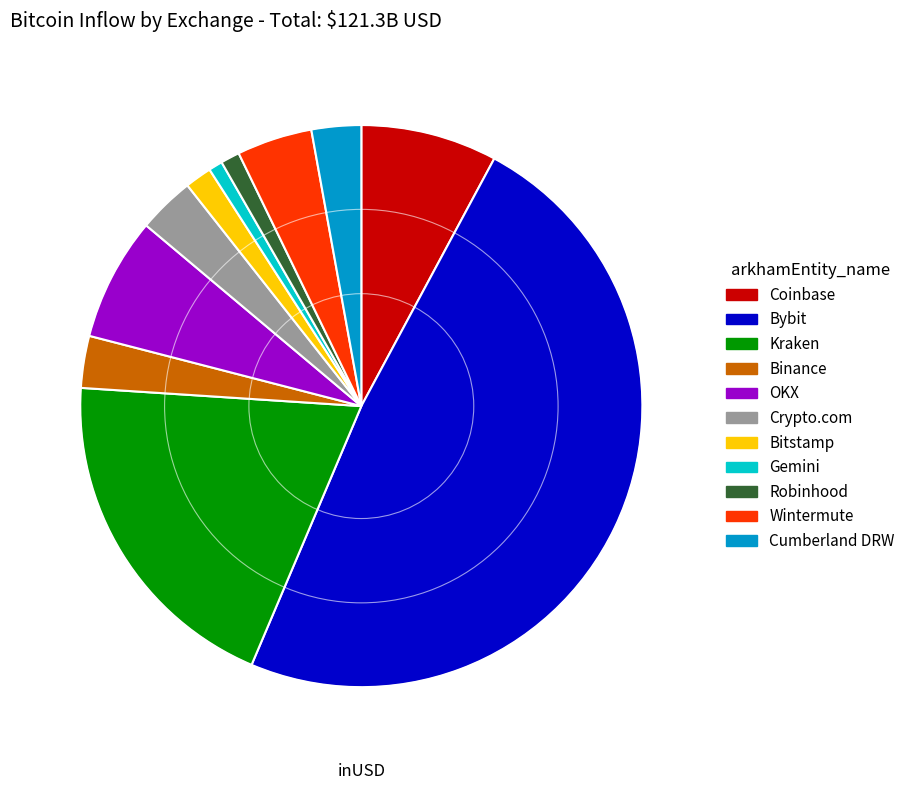

Does any single category account for the majority?

No